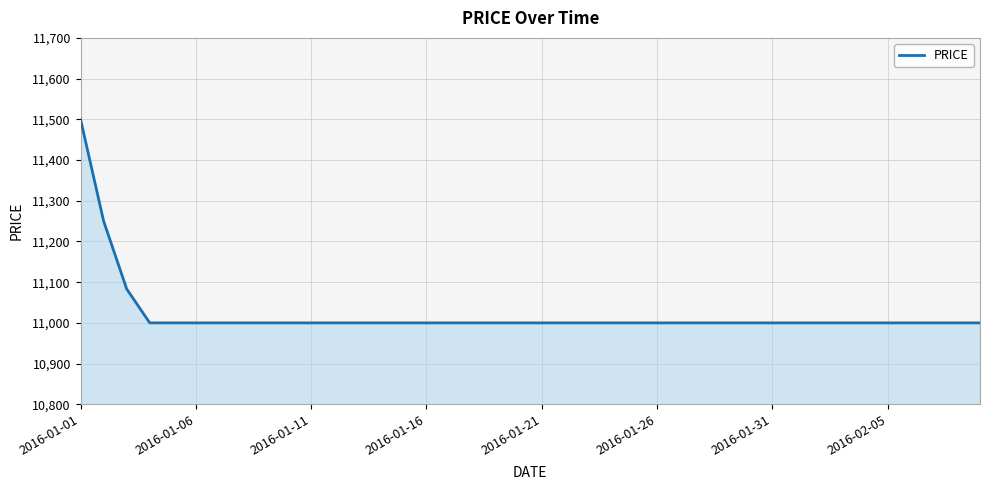

Reading left to right, transcribe all the data shown in this chart.

11500.0	11250.0	11083.3	11000.0	11000.0	11000.0	11000.0	11000.0	11000.0	11000.0	11000.0	11000.0	11000.0	11000.0	11000.0	11000.0	11000.0	11000.0	11000.0	11000.0	11000.0	11000.0	11000.0	11000.0	11000.0	11000.0	11000.0	11000.0	11000.0	11000.0	11000.0	11000.0	11000.0	11000.0	11000.0	11000.0	11000.0	11000.0	11000.0	11000.0